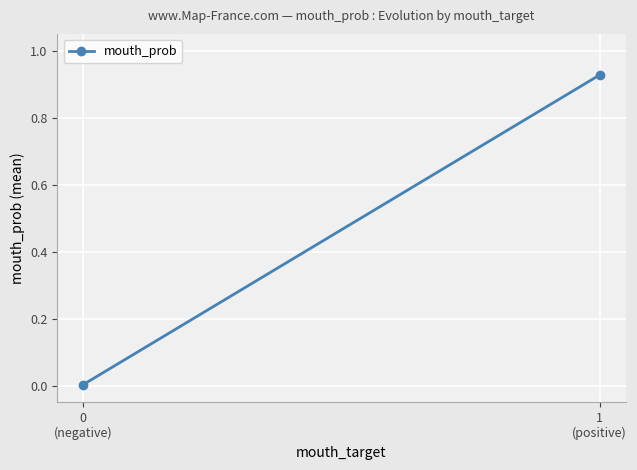

Read the value at 1
(positive).

0.9